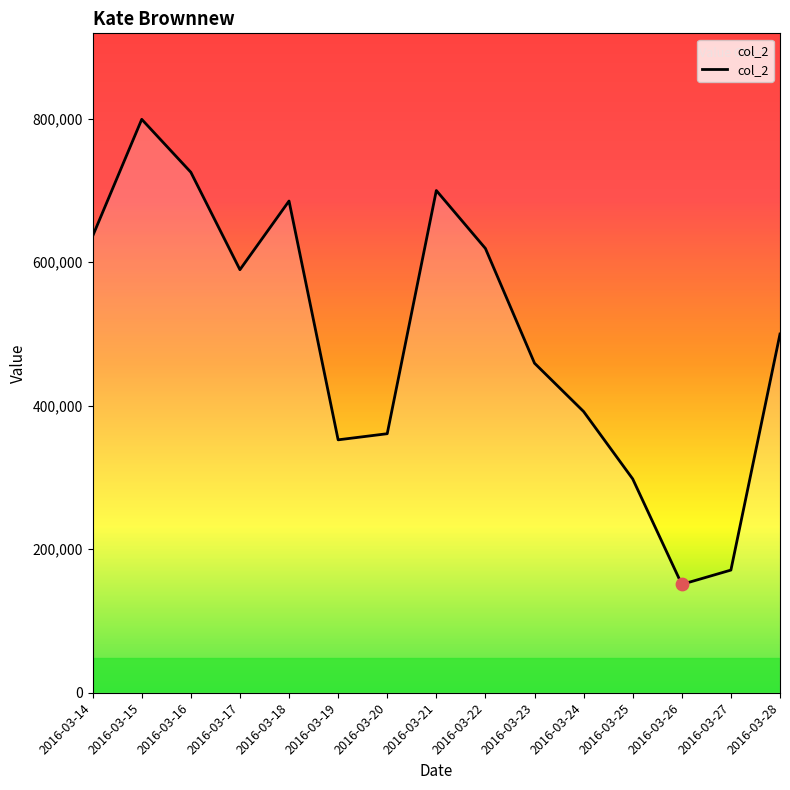

Which has a higher value, 2016-03-15 or 2016-03-28?

2016-03-15